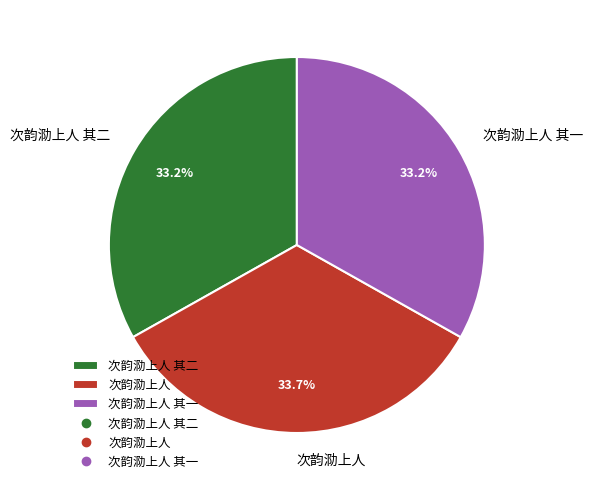

Approximately how many times larger is the value at 次韵泐上人 compared to 次韵泐上人 其二?

1.0